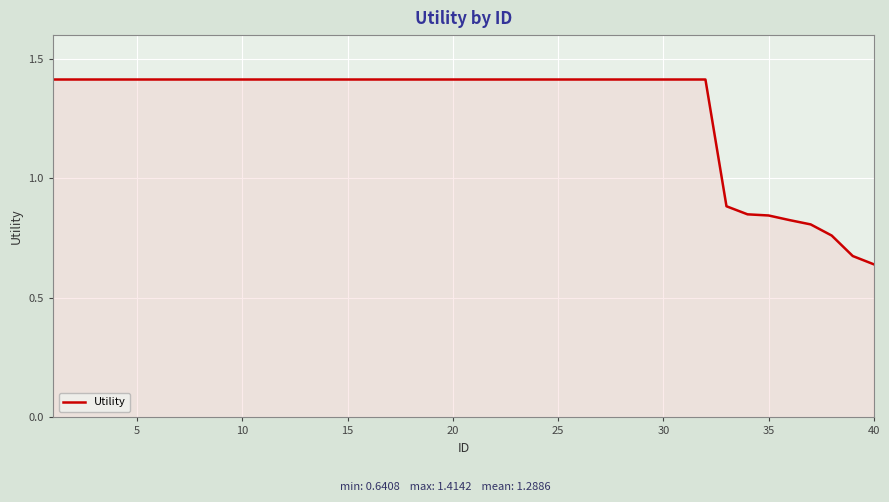

How many categories are shown in the chart?

40